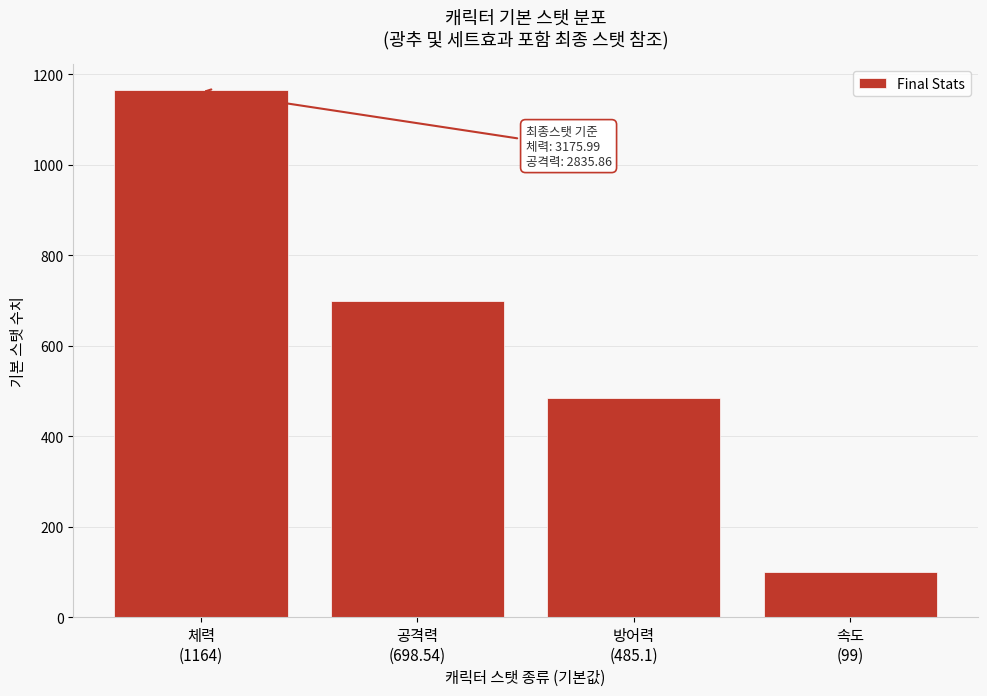

Reading left to right, what are all the values shown in this chart?

1164.0	698.5	485.1	99.0